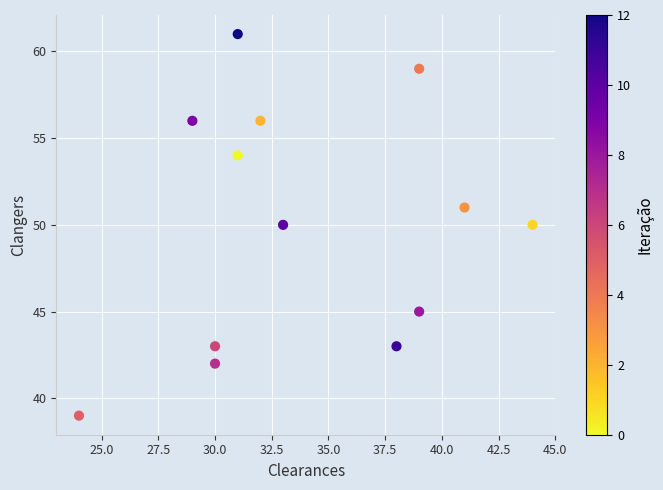

What is the range of X values (max minus min)?

20